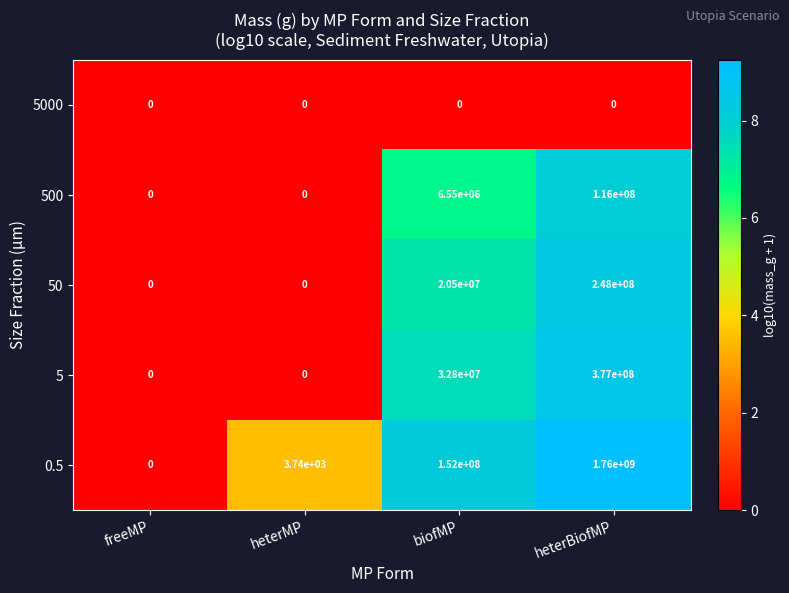

Which series changed the most between freeMP and biofMP?

0.5